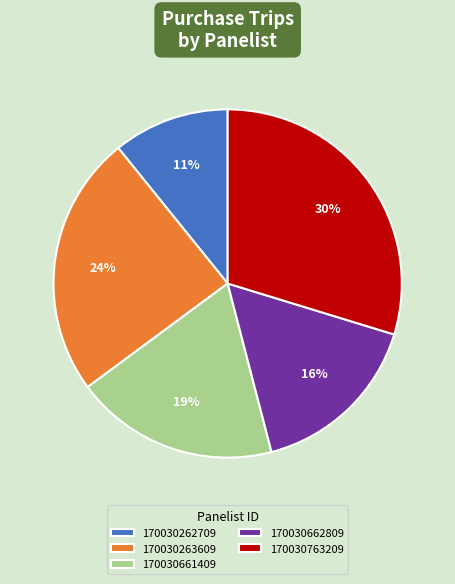

Which slice is the smallest?

170030262709